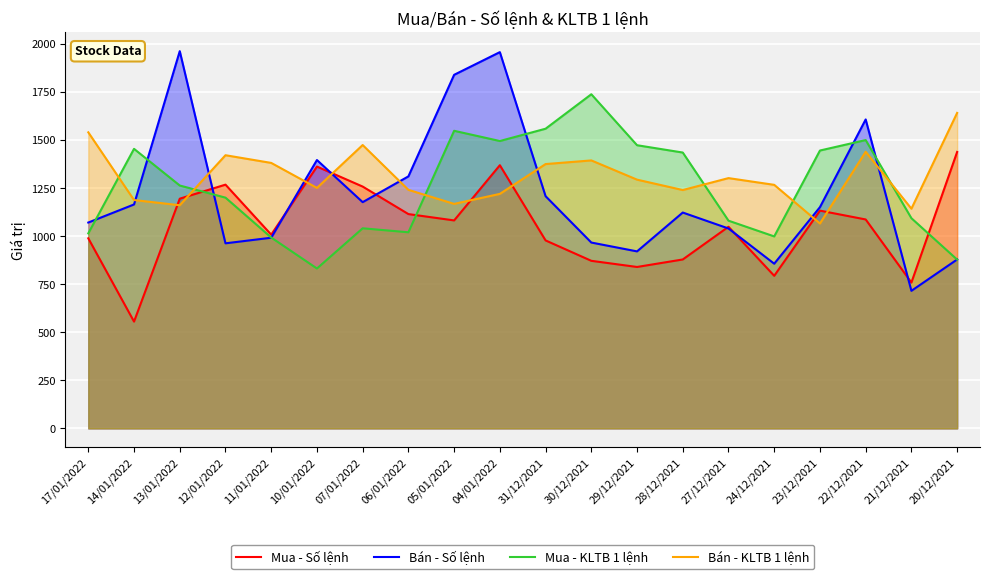

What is the sum of all Mua - KLTB 1 lệnh values?

25043.7